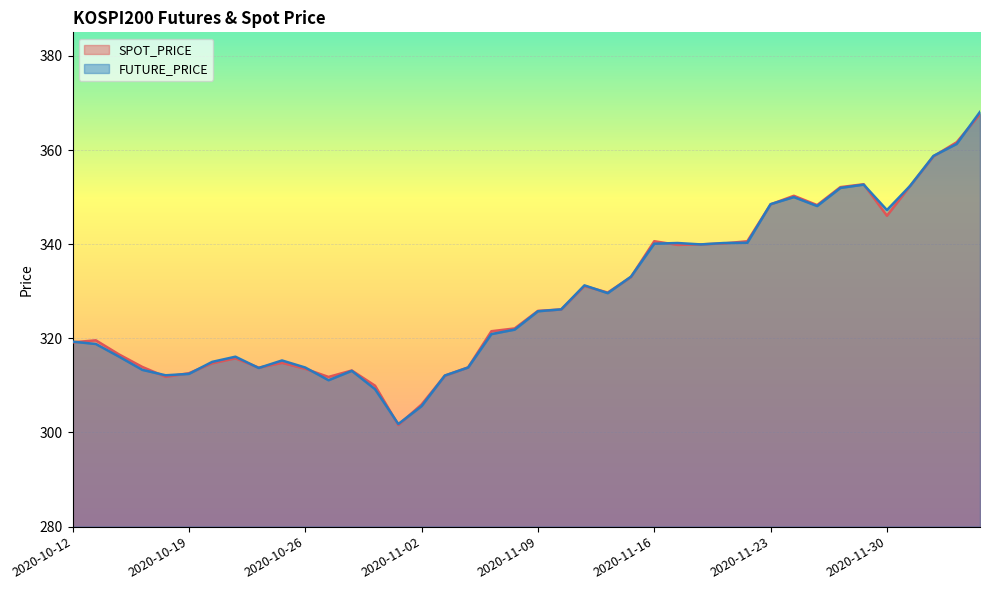

True or false: SPOT_PRICE has a value of 609.3 at 2020-11-20.

False